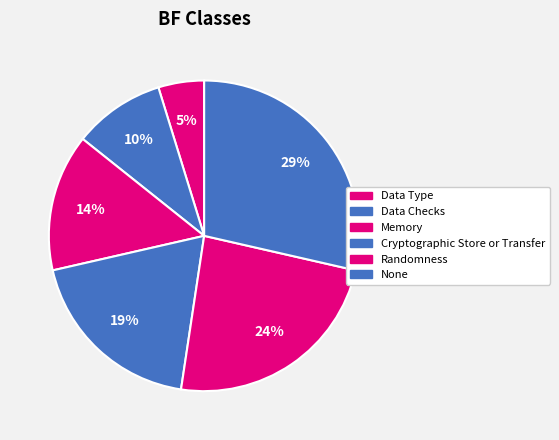

How many slices are in this pie chart?

6